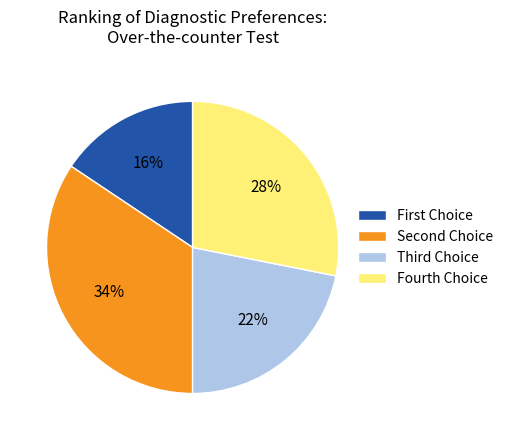

Is there any slice that represents more than half of the pie?

No